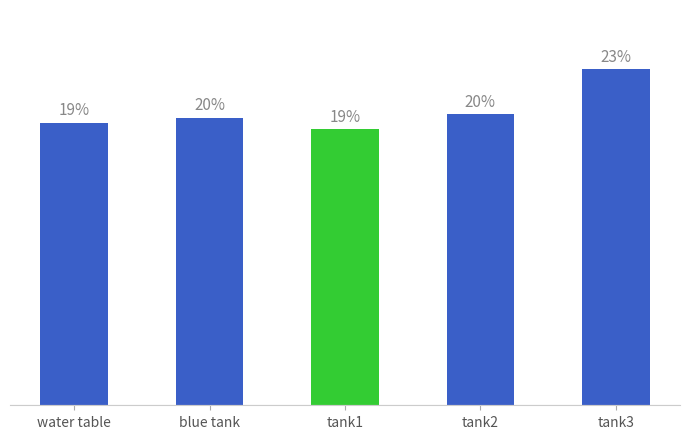

Which has a higher value, tank3 or tank2?

tank3